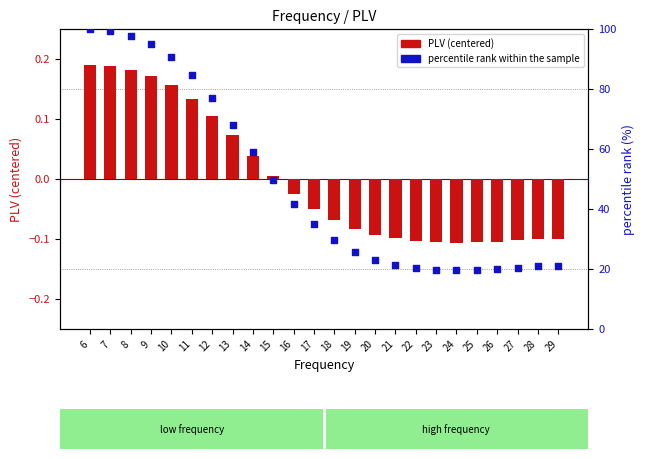

Which series reaches the maximum Y coordinate?

percentile rank within sample